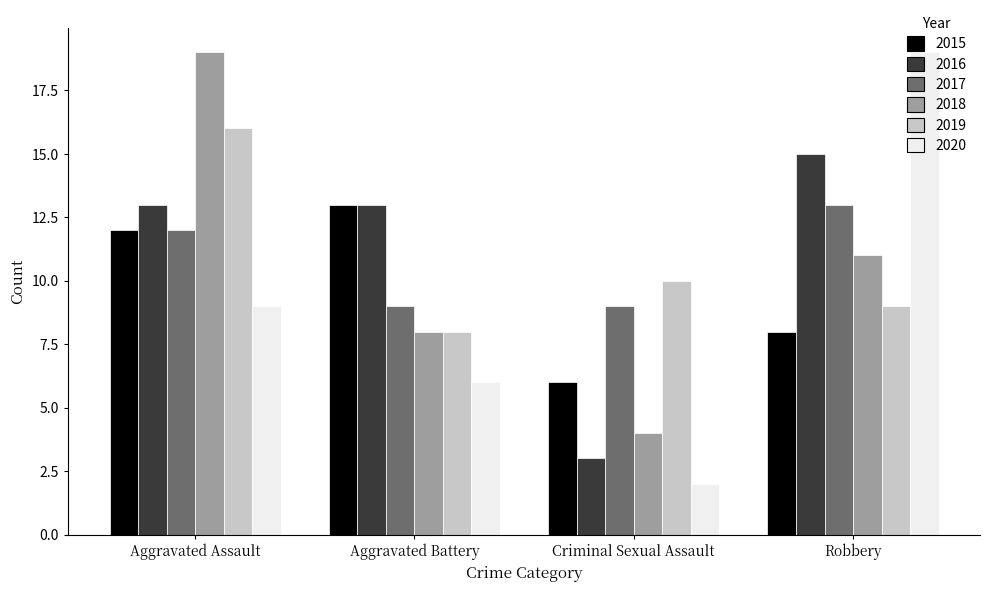

What is the minimum value for 2019?

8